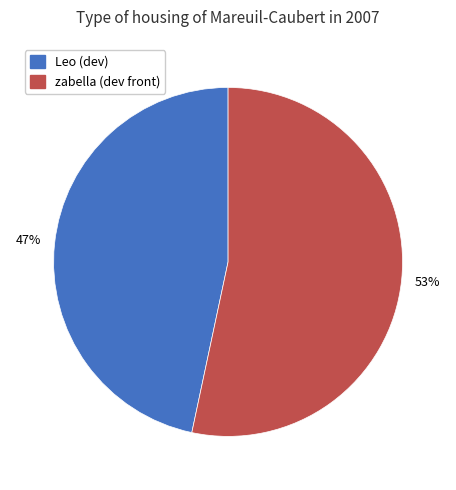

Which has a higher value, zabella (dev front) or Leo (dev)?

zabella (dev front)